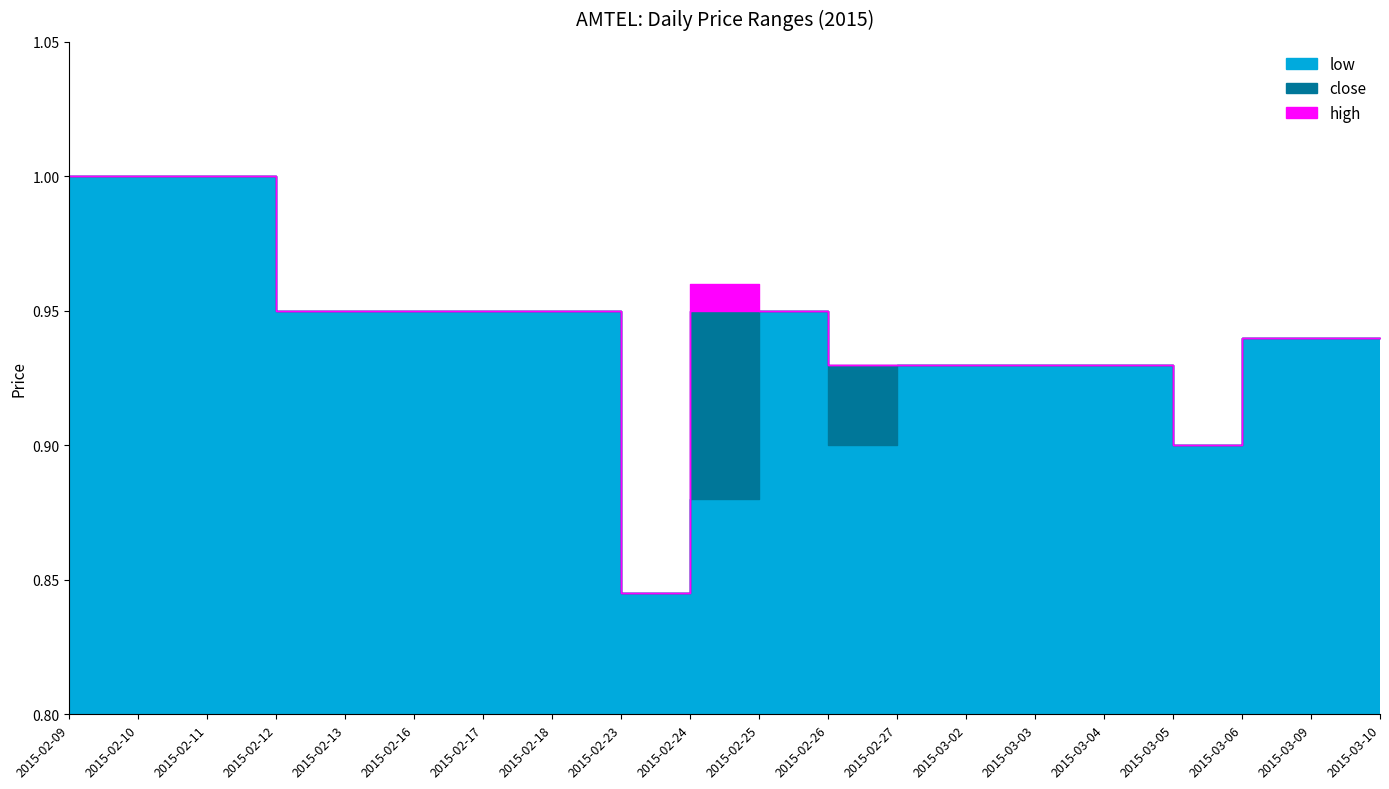

Reading left to right, extract all data points from this chart.

low: 2015-02-09=1.0	2015-02-10=1.0	2015-02-11=1.0	2015-02-12=0.9	2015-02-13=0.9	2015-02-16=0.9	2015-02-17=0.9	2015-02-18=0.9	2015-02-23=0.8	2015-02-24=0.9	2015-02-25=0.9	2015-02-26=0.9	2015-02-27=0.9	2015-03-02=0.9	2015-03-03=0.9	2015-03-04=0.9	2015-03-05=0.9	2015-03-06=0.9	2015-03-09=0.9	2015-03-10=0.9
high: 2015-02-09=1.0	2015-02-10=1.0	2015-02-11=1.0	2015-02-12=0.9	2015-02-13=0.9	2015-02-16=0.9	2015-02-17=0.9	2015-02-18=0.9	2015-02-23=0.8	2015-02-24=1.0	2015-02-25=0.9	2015-02-26=0.9	2015-02-27=0.9	2015-03-02=0.9	2015-03-03=0.9	2015-03-04=0.9	2015-03-05=0.9	2015-03-06=0.9	2015-03-09=0.9	2015-03-10=0.9
close: 2015-02-09=1.0	2015-02-10=1.0	2015-02-11=1.0	2015-02-12=0.9	2015-02-13=0.9	2015-02-16=0.9	2015-02-17=0.9	2015-02-18=0.9	2015-02-23=0.8	2015-02-24=0.9	2015-02-25=0.9	2015-02-26=0.9	2015-02-27=0.9	2015-03-02=0.9	2015-03-03=0.9	2015-03-04=0.9	2015-03-05=0.9	2015-03-06=0.9	2015-03-09=0.9	2015-03-10=0.9